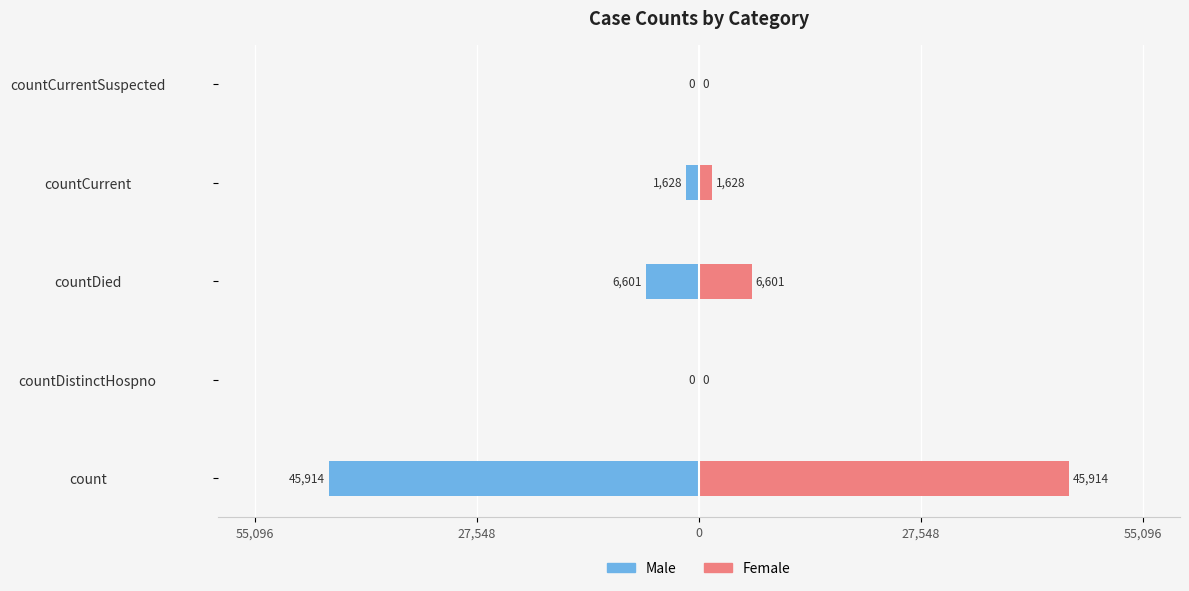

Is the value of Male at 27,548 greater than the value of Female at 27,548?

No